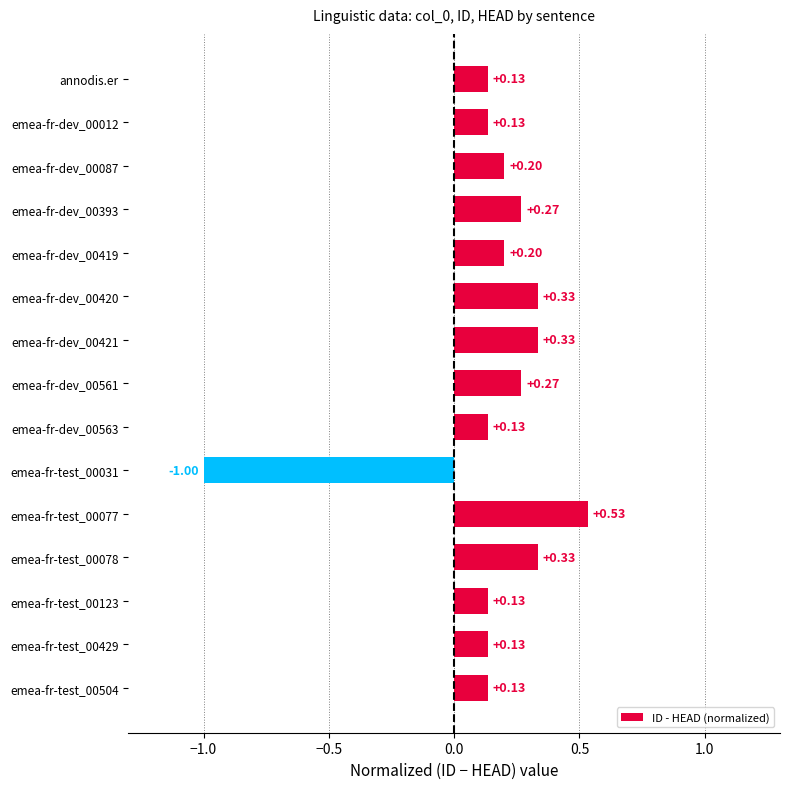

What is the sum of the values at emea-fr-test_00123 and emea-fr-dev_00561?

0.4